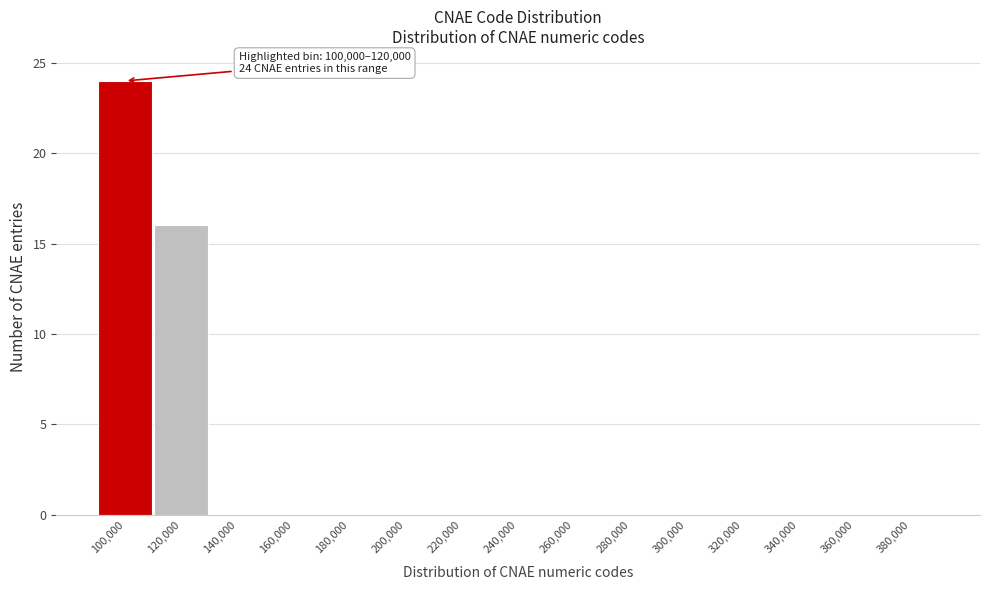

Reading left to right, list all the values displayed in this chart.

100,000=24	120,000=16	140,000=0	160,000=0	180,000=0	200,000=0	220,000=0	240,000=0	260,000=0	280,000=0	300,000=0	320,000=0	340,000=0	360,000=0	380,000=0